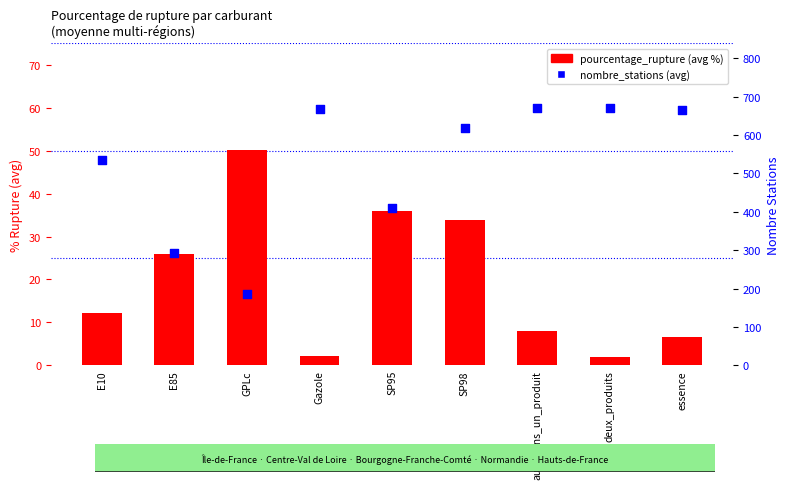

At how many categories does at least one series exceed 474?

6